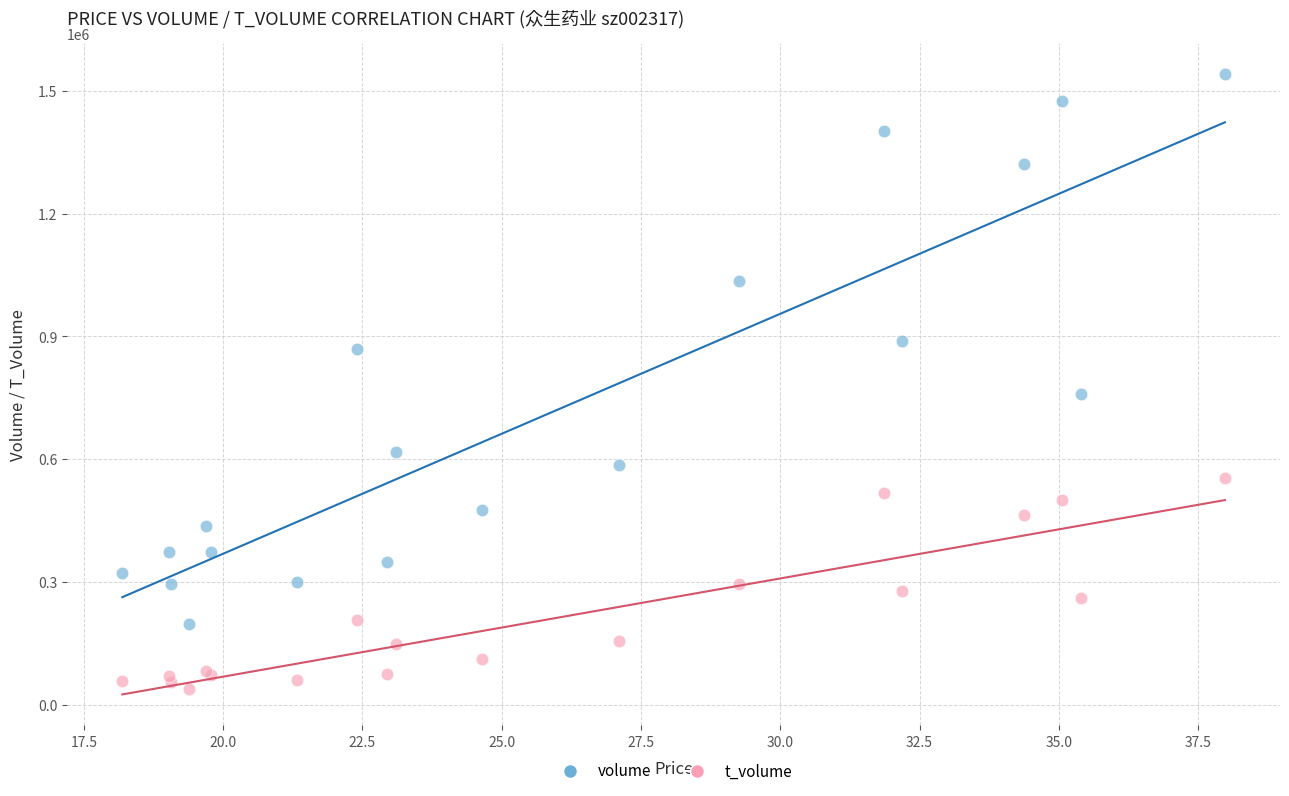

Which series has the widest spread of Y values?

volume